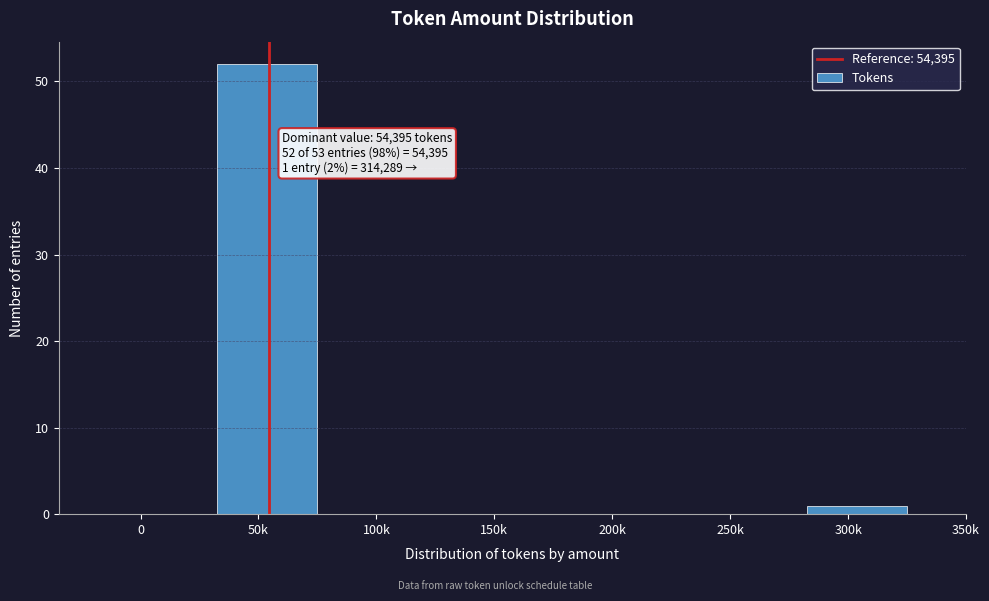

Reading left to right, extract all data points from this chart.

0=0	50k=52	100k=0	150k=0	200k=0	250k=0	300k=1